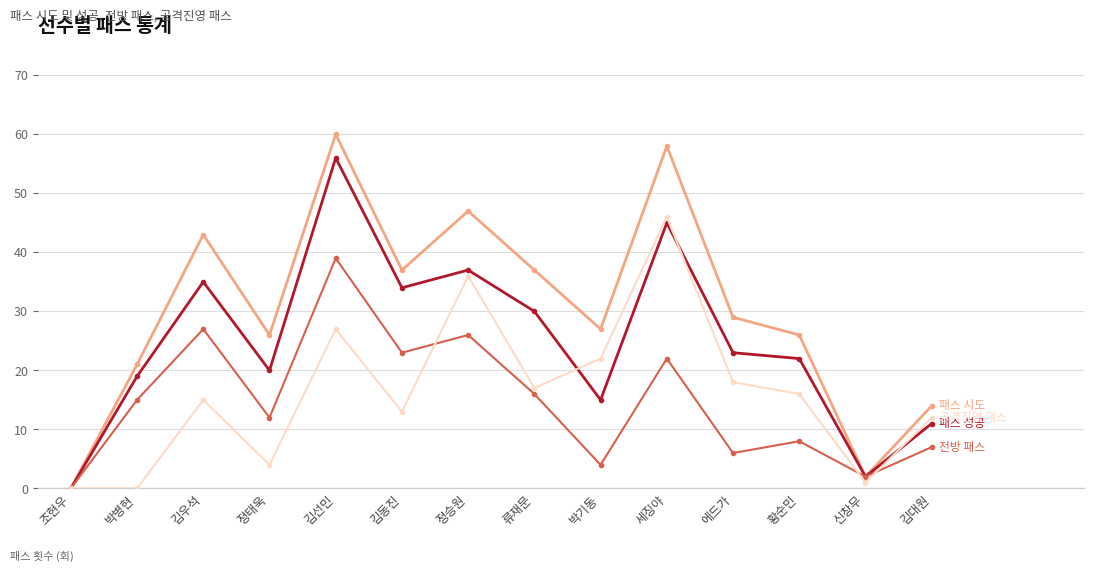

What is the label of the 3rd point from the left?

김우석